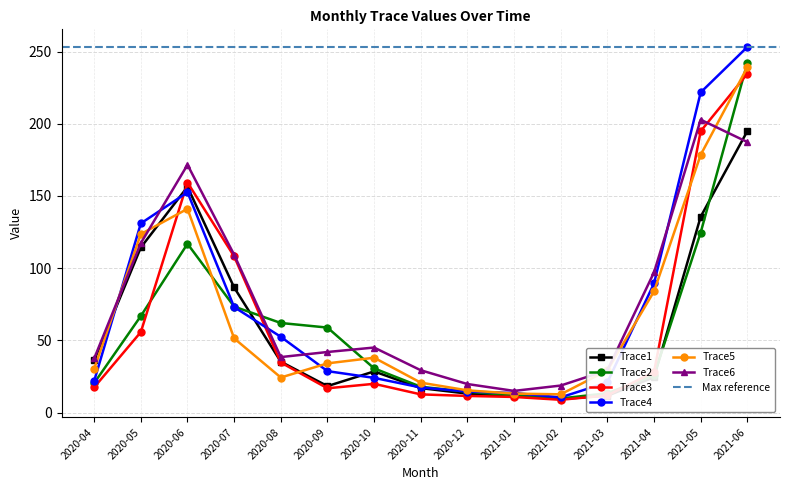

The Trace6 series shows 334.9 at 2021-05. True or false?

False